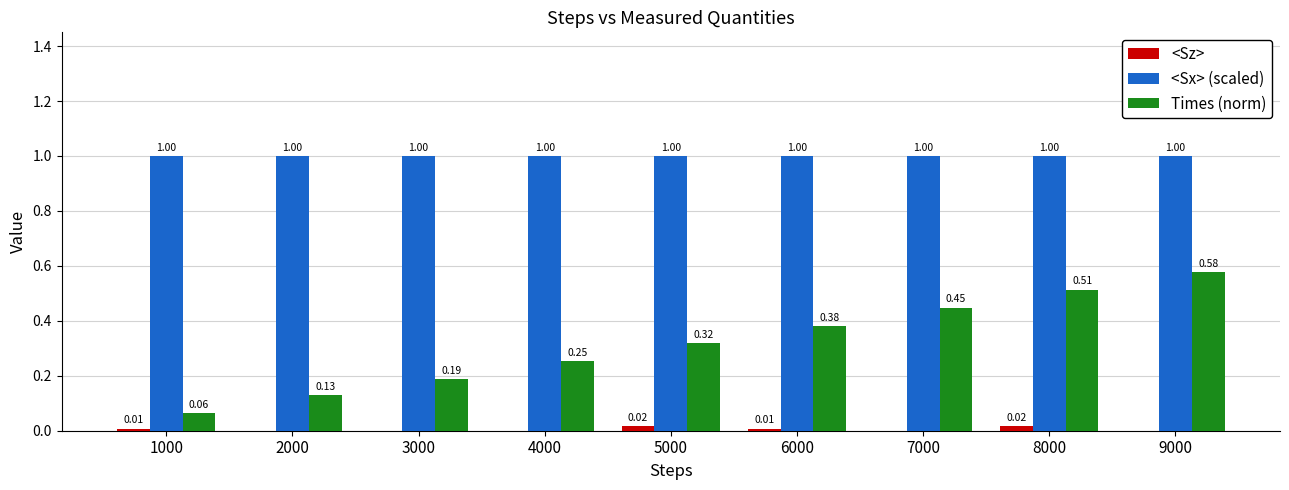

What are all the series names shown in the legend?

<Sz>, <Sx> (scaled), Times (norm)